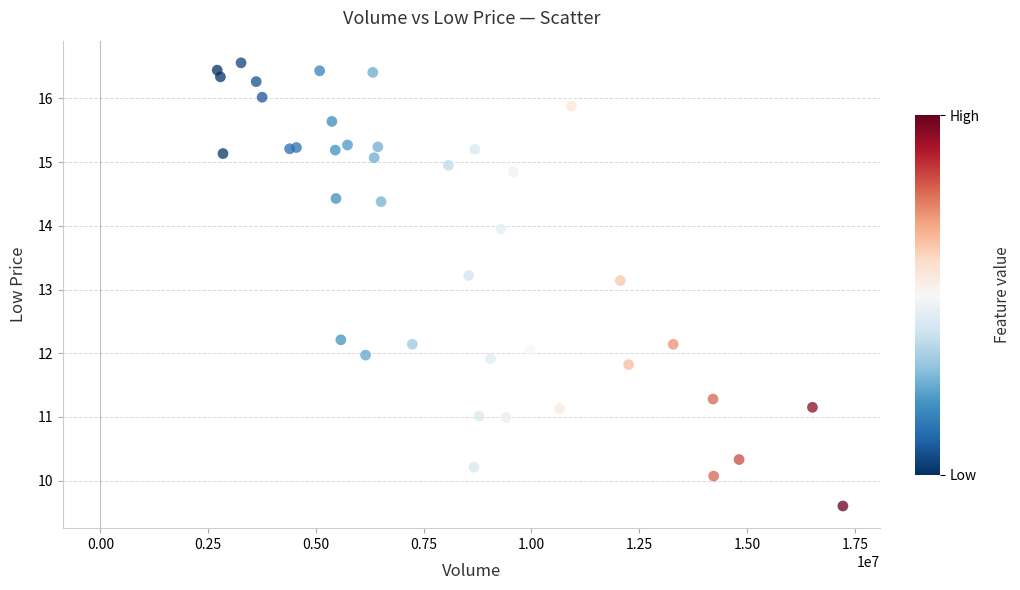

What Y value in the scatter plot is closest to 13?

13.1